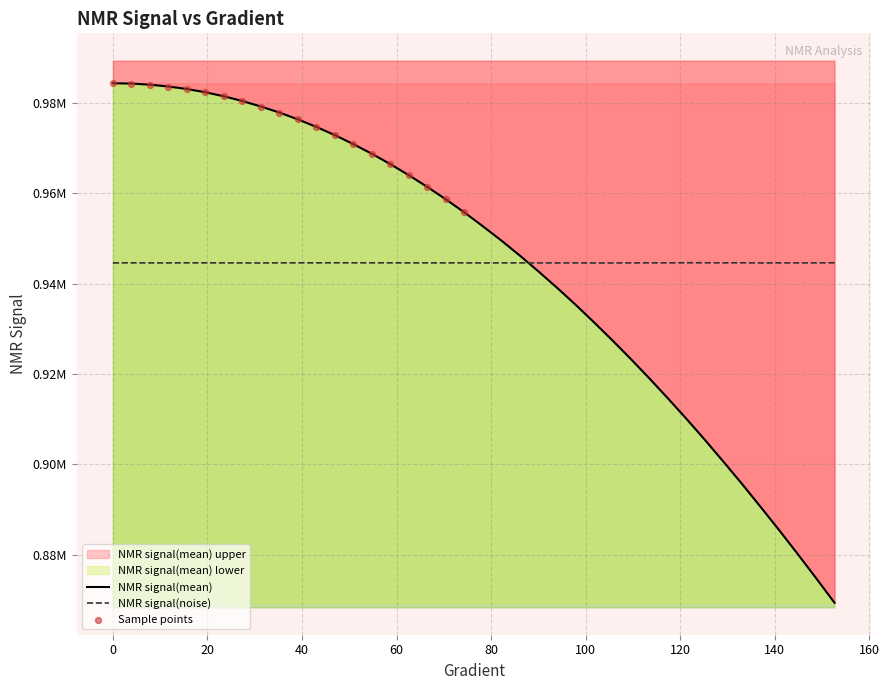

Which series has the widest spread of Y values?

NMR_signal(mean)